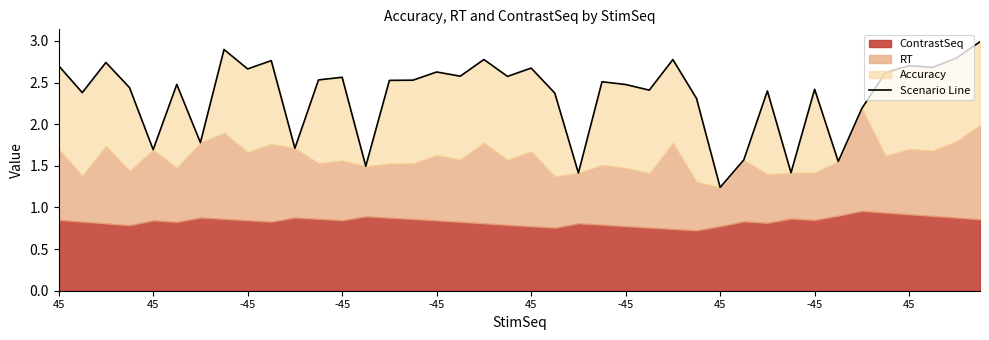

Which has a higher value, 11 or 31?

11